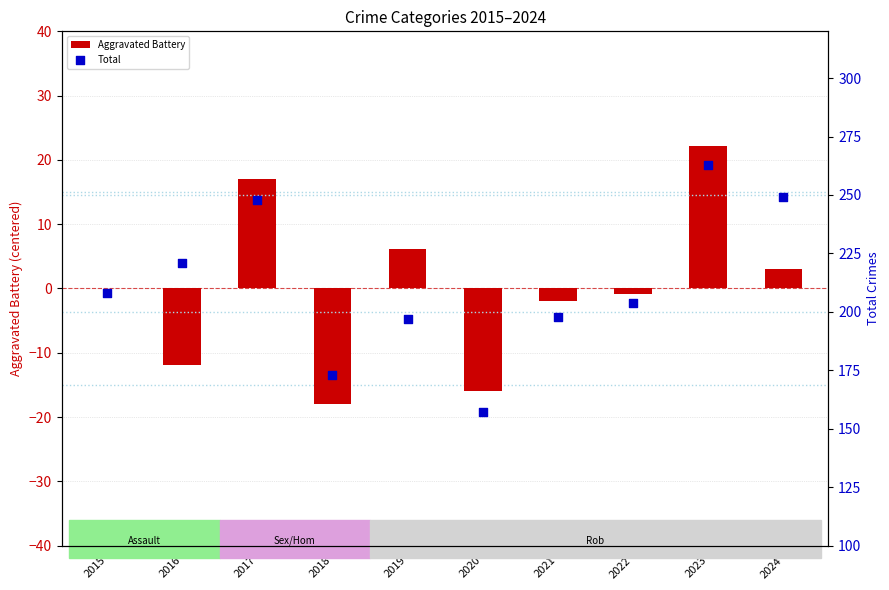

At which category is the sum across all series the highest?

2023